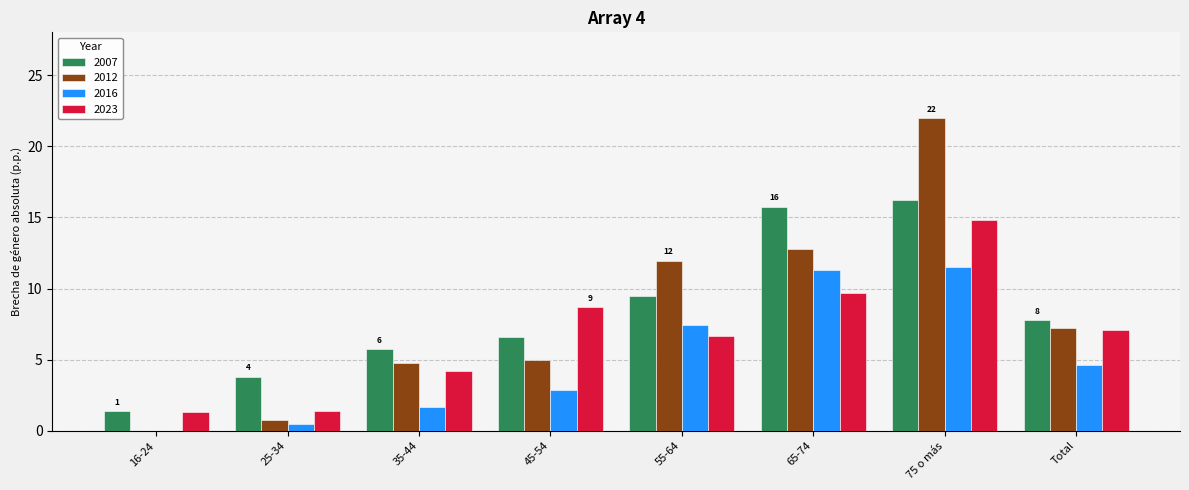

How many values in 2016 are above zero?

7